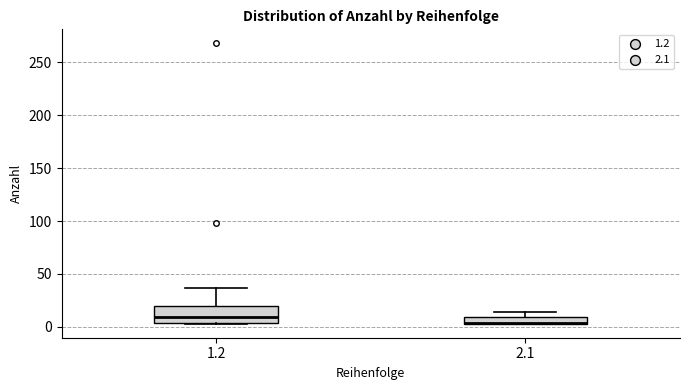

Where is the upper edge of the box at x = 1.2 on the y-axis? The values are not printed on the chart, so give them approximately, as read against the axis.

20